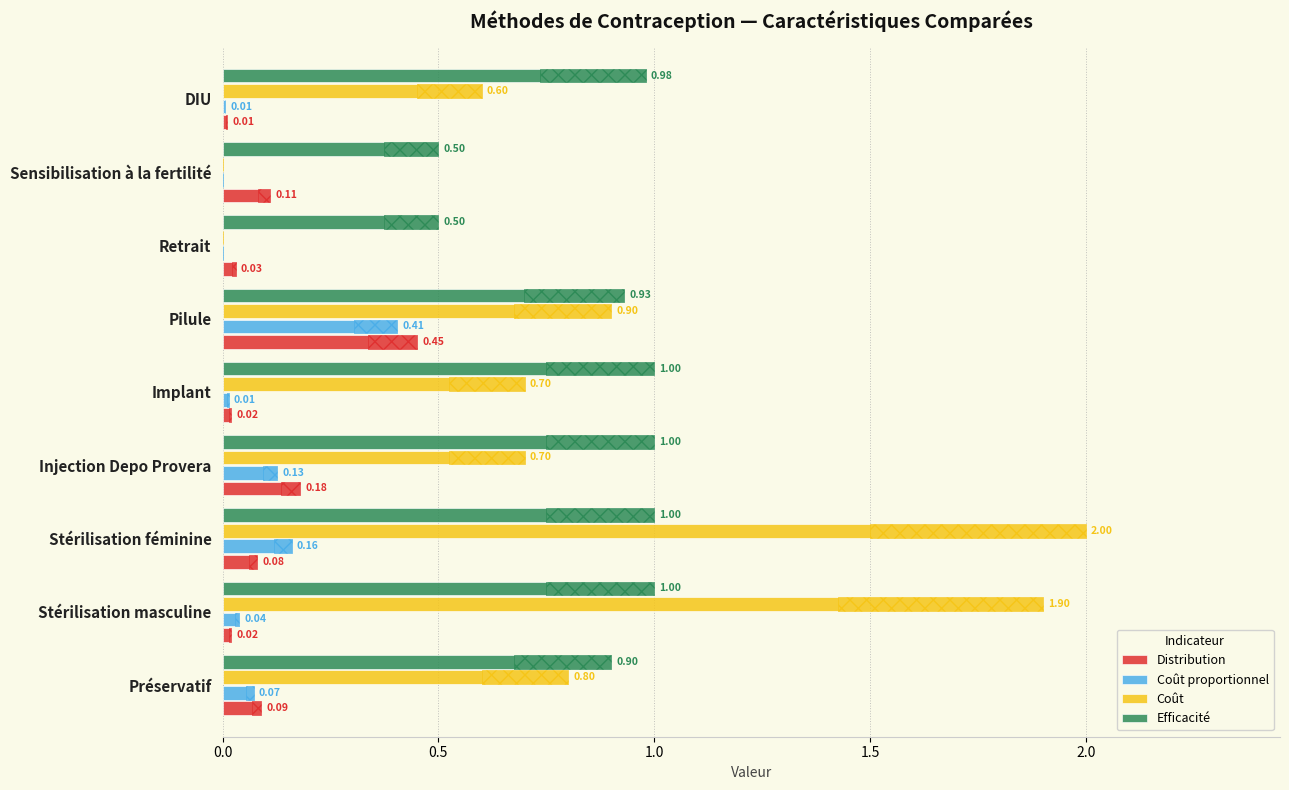

How many series are shown in this chart?

4